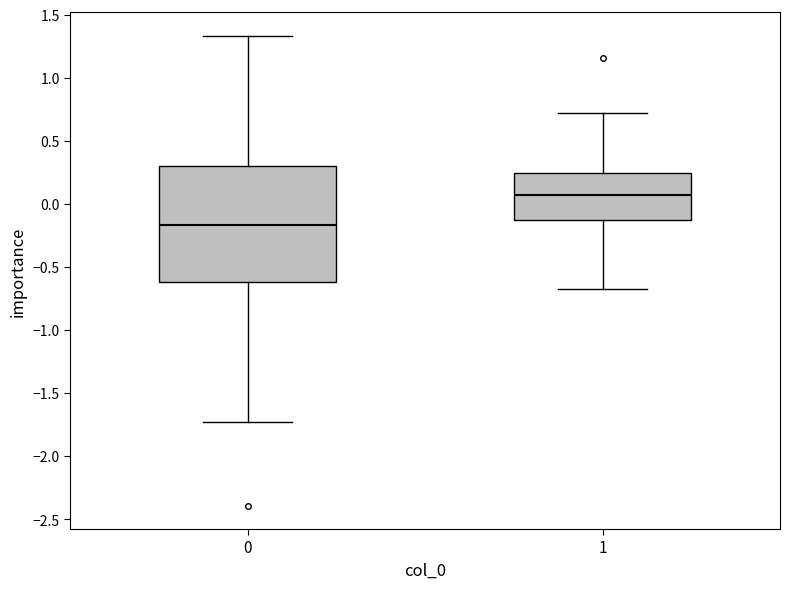

Which box's median line is the lowest?

0